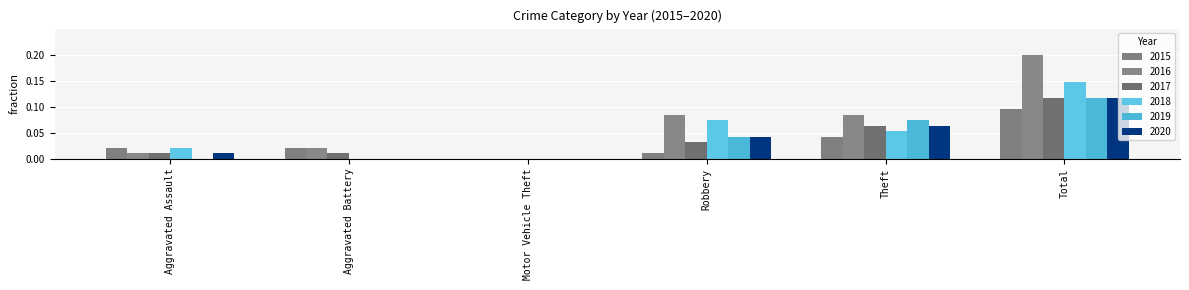

Between Total and Aggravated Battery, which is larger?

Total